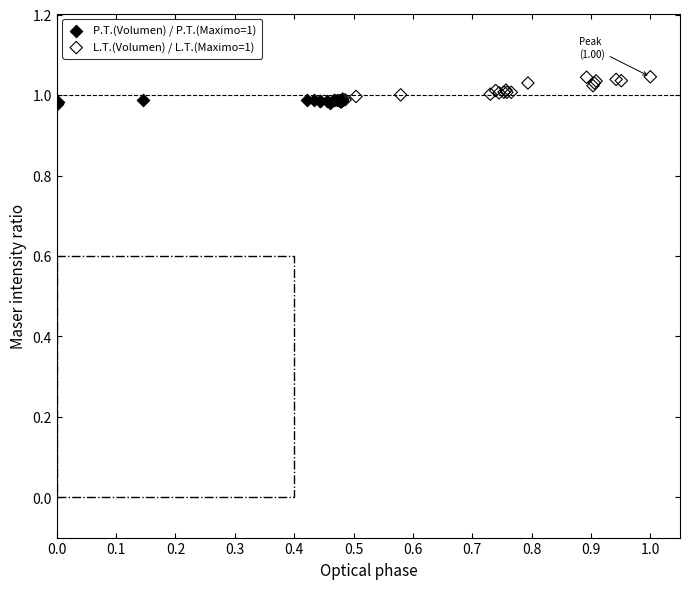

Which series reaches the maximum Y coordinate?

L.T.(Volumen) / L.T.(Maximo=1)